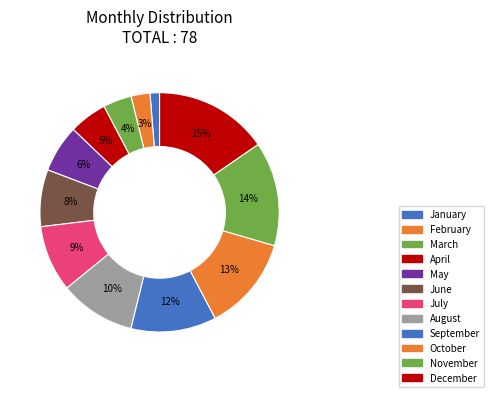

To the nearest percent, what percentage of the pie is March?

4%